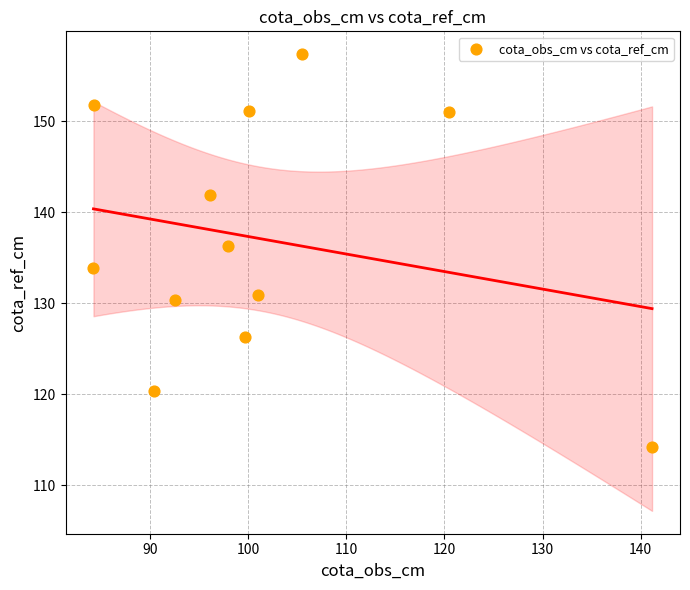

What is the average X value?

101.1